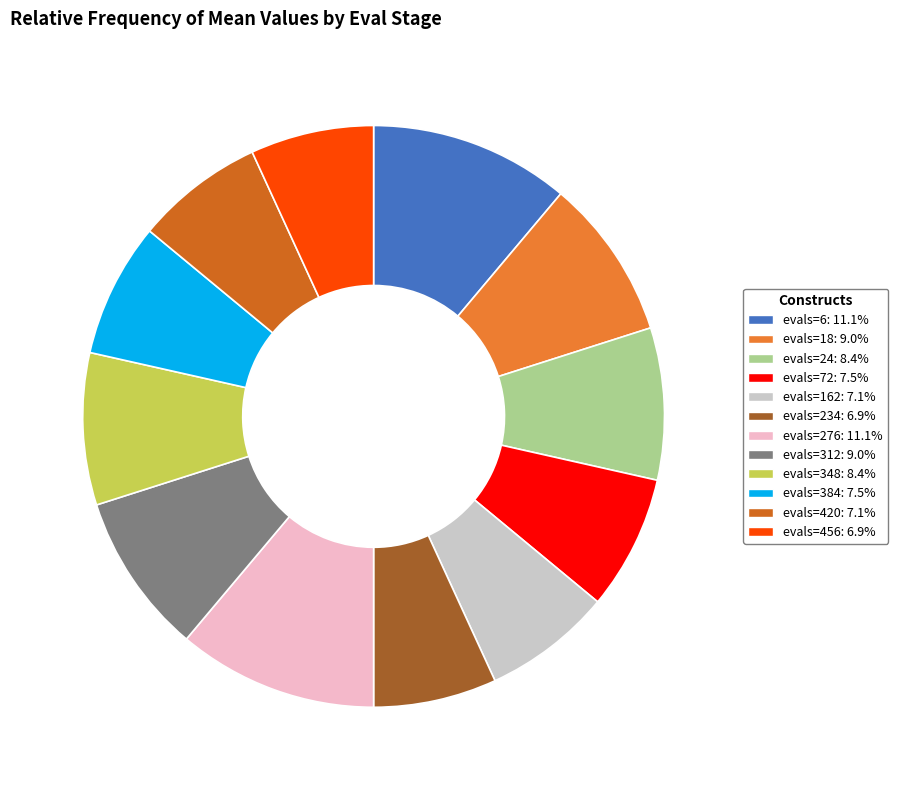

True or false: evals=234 accounts for 14% of the total.

False